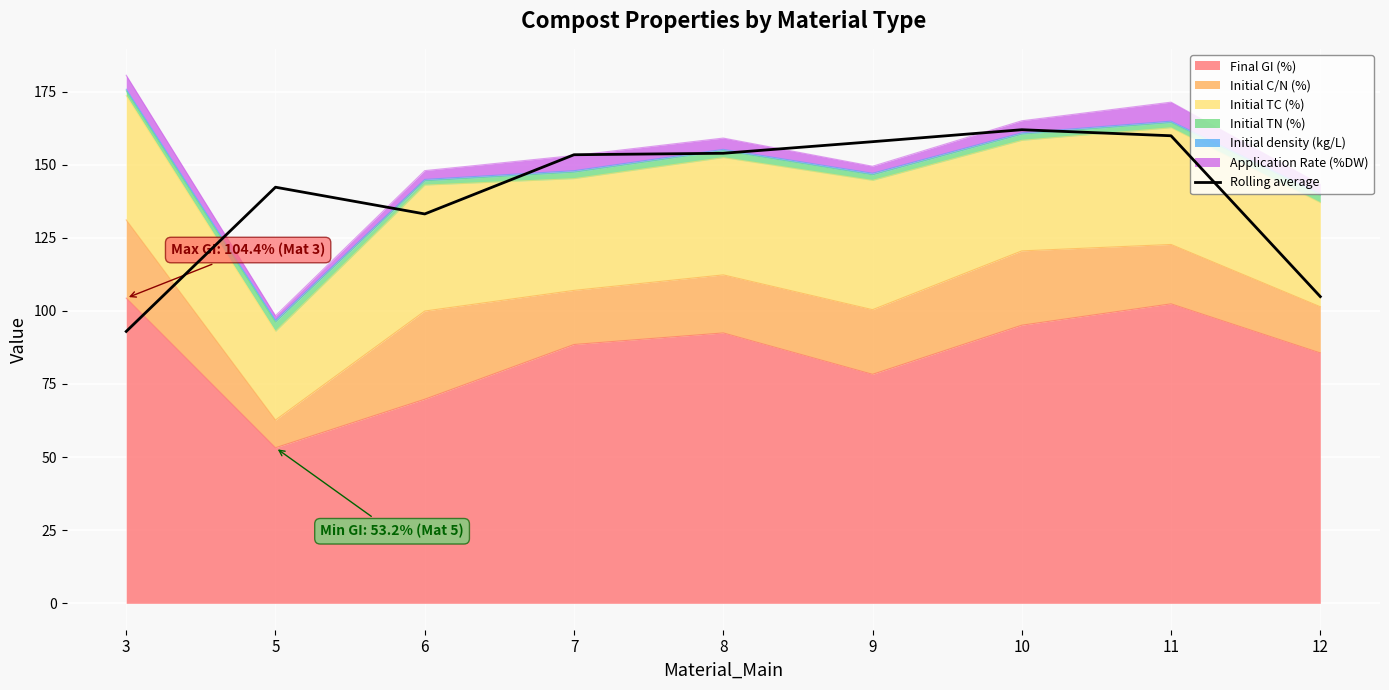

How many data points does each series have?

9